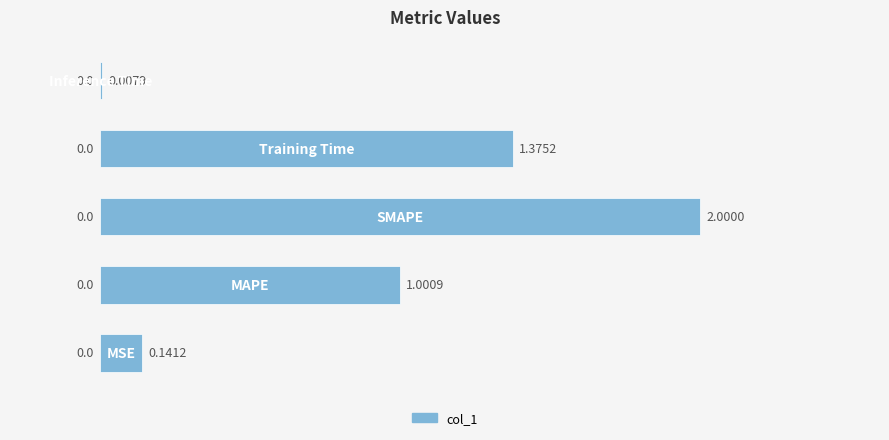

What is the sum of all values?

4.5